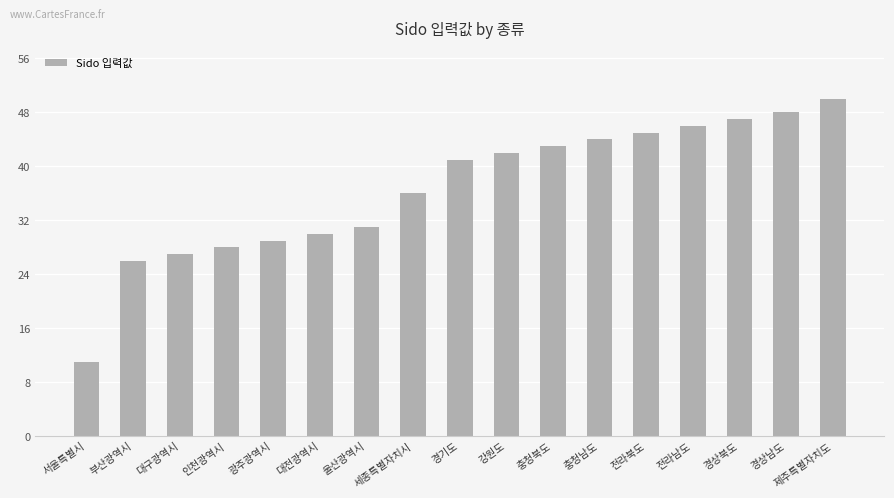

Read the value at 세종특별자치시, to the nearest 10.

40